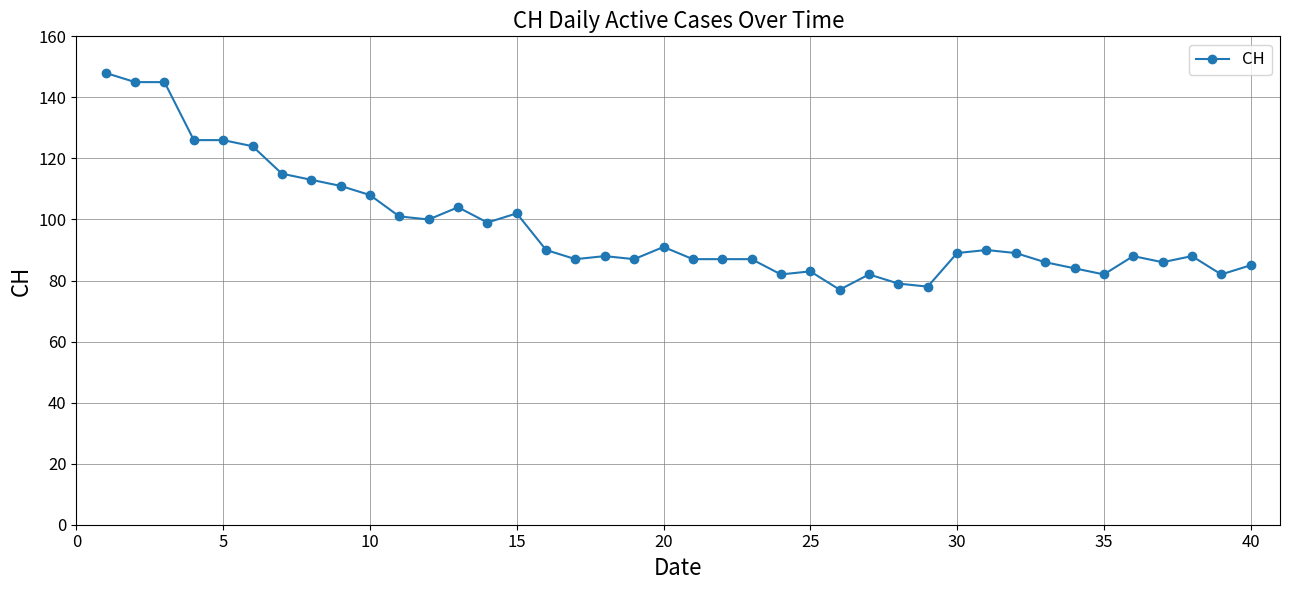

True or false: there are more than 1 points higher than both neighbors.

True